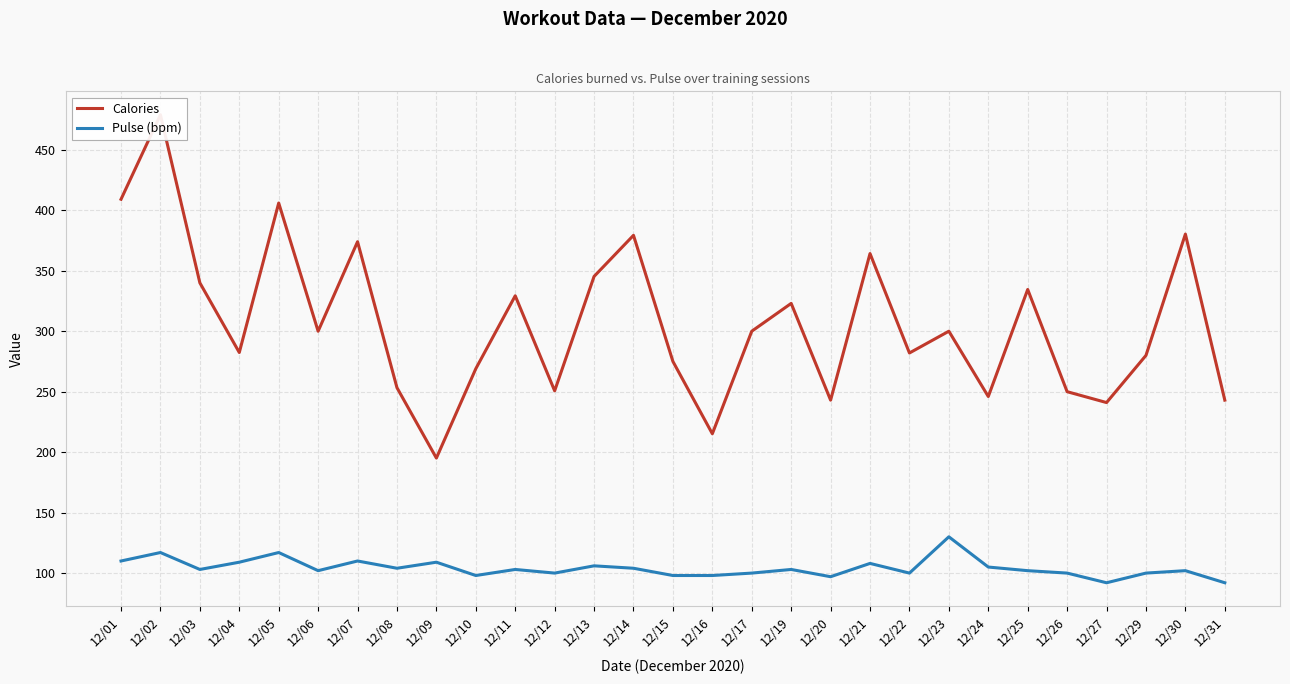

Which category has the lowest value in the Pulse (bpm) series?

12/27